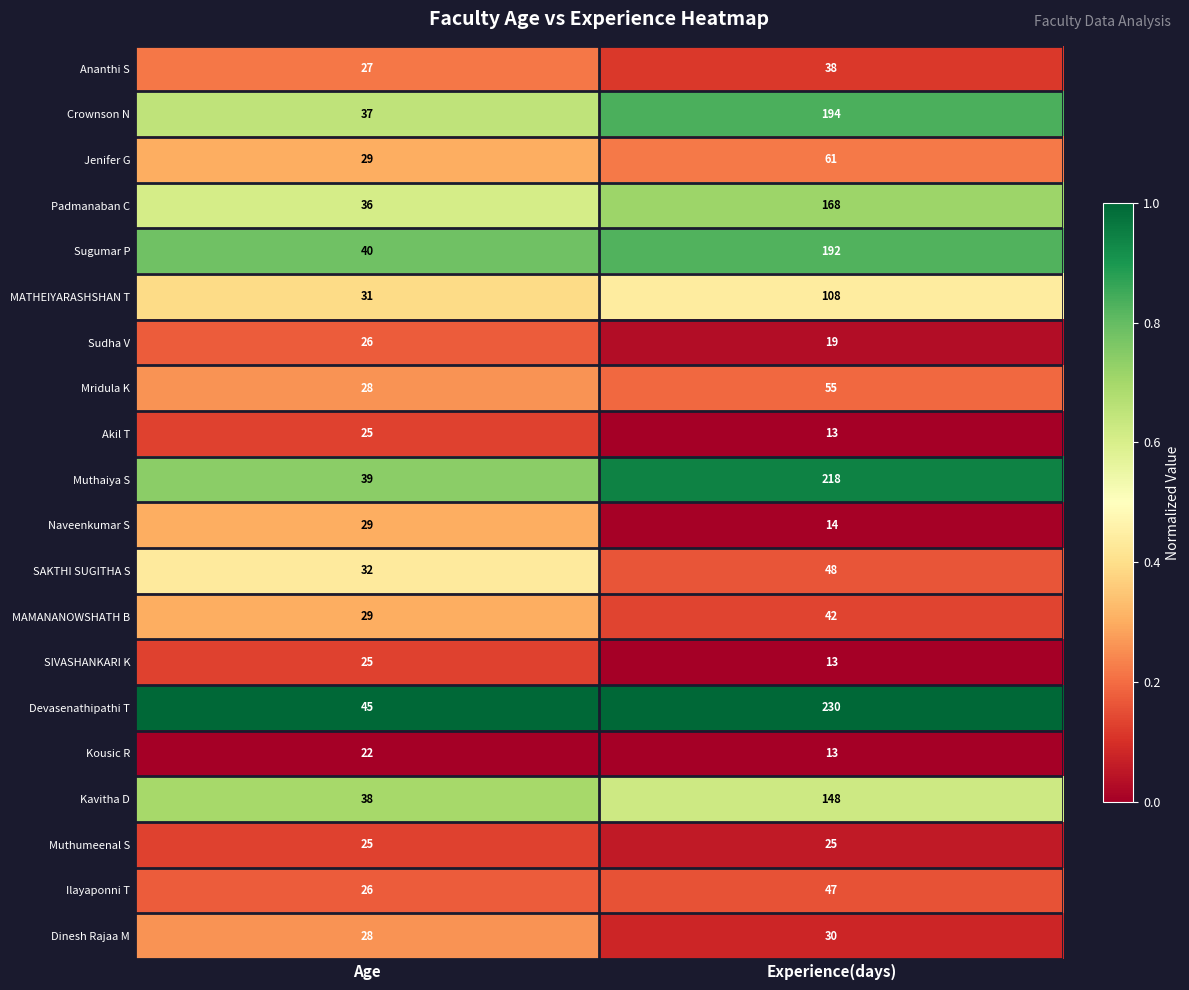

At which label is Kavitha D closest to 93?

Age